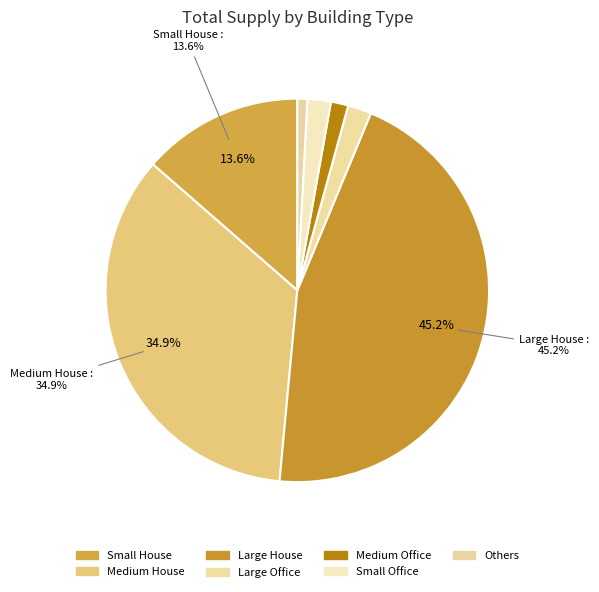

How many slices are in this pie chart?

7